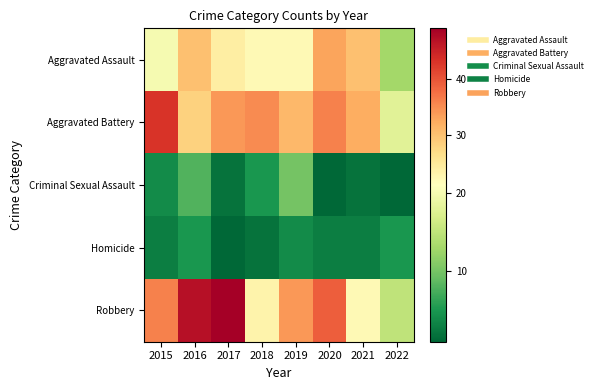

Reading left to right, extract all data points from this chart.

Aggravated Assault: 2015=20	2016=30	2017=24	2018=22	2019=22	2020=33	2021=30	2022=13
Aggravated Battery: 2015=43	2016=28	2017=34	2018=35	2019=31	2020=36	2021=32	2022=18
Criminal Sexual Assault: 2015=4	2016=8	2017=2	2018=5	2019=10	2020=1	2021=2	2022=1
Homicide: 2015=3	2016=5	2017=1	2018=2	2019=4	2020=3	2021=3	2022=5
Robbery: 2015=36	2016=47	2017=49	2018=23	2019=34	2020=39	2021=22	2022=15